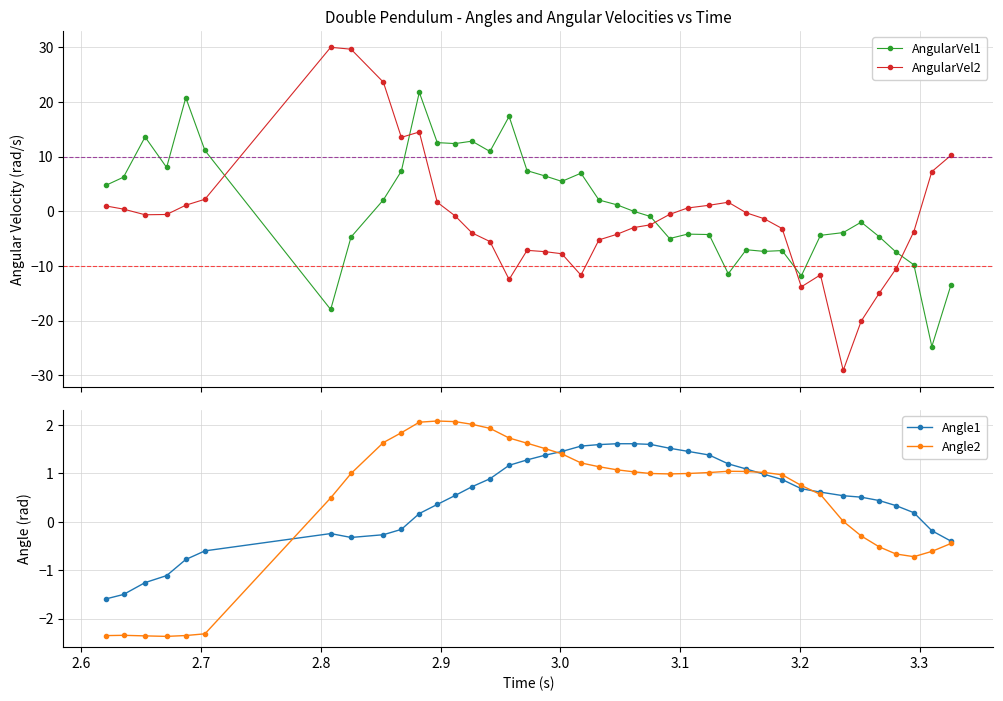

How many series are shown in this chart?

4